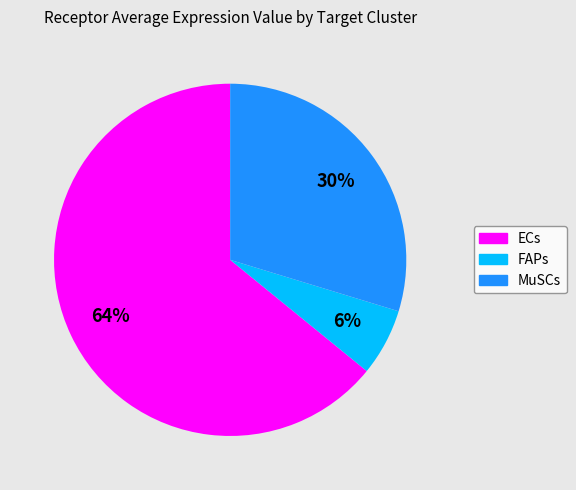

How many segments does this pie chart have?

3